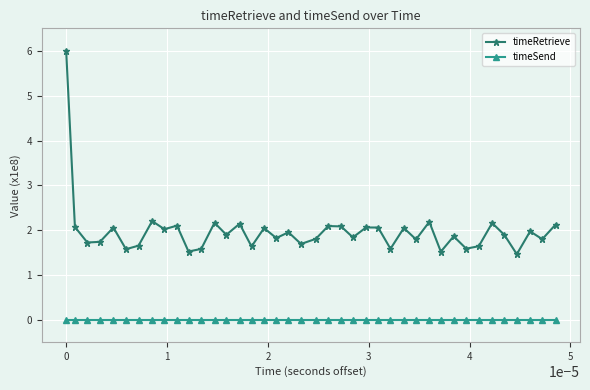

Which series has the largest total across all categories?

timeRetrieve